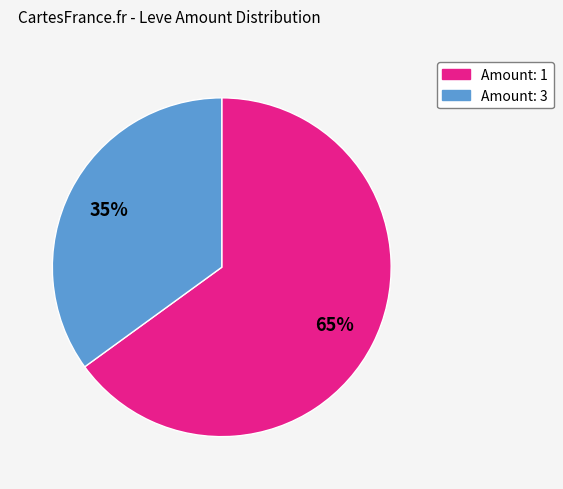

To the nearest percent, what is the difference between the largest and smallest slice percentages?

30%